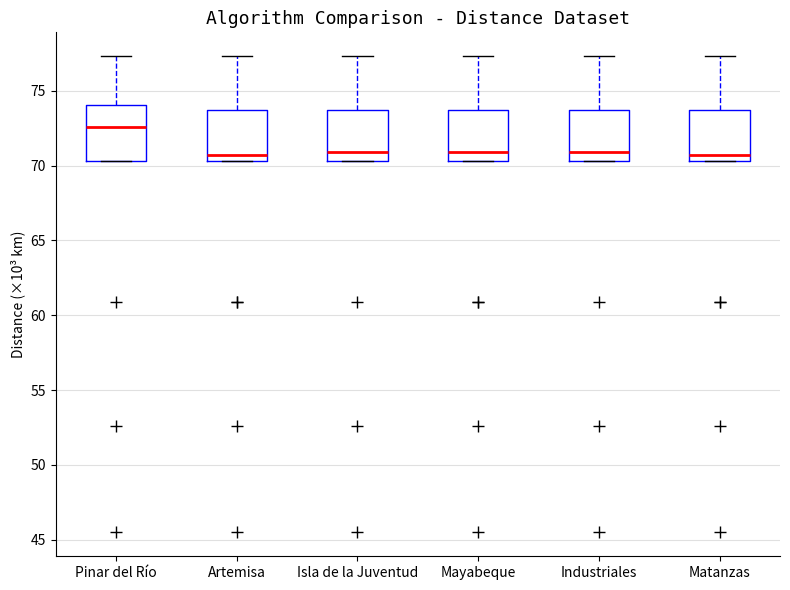

Reading left to right, read every box against the y-axis: the position of its median line, the range the box covers, and the ends of its whiskers. The values are not printed on the chart, so give them approximately, as read against the axis.

Pinar del Río: median 72.5, box 70.5 to 74.0, whiskers 70.5 to 77.5
Artemisa: median 70.5 (just above the box's lower edge), box 70.5 to 73.5, whiskers 70.5 to 77.5
Isla de la Juventud: median 71.0, box 70.5 to 73.5, whiskers 70.5 to 77.5
Mayabeque: median 71.0, box 70.5 to 73.5, whiskers 70.5 to 77.5
Industriales: median 71.0, box 70.5 to 73.5, whiskers 70.5 to 77.5
Matanzas: median 70.5 (just above the box's lower edge), box 70.5 to 73.5, whiskers 70.5 to 77.5